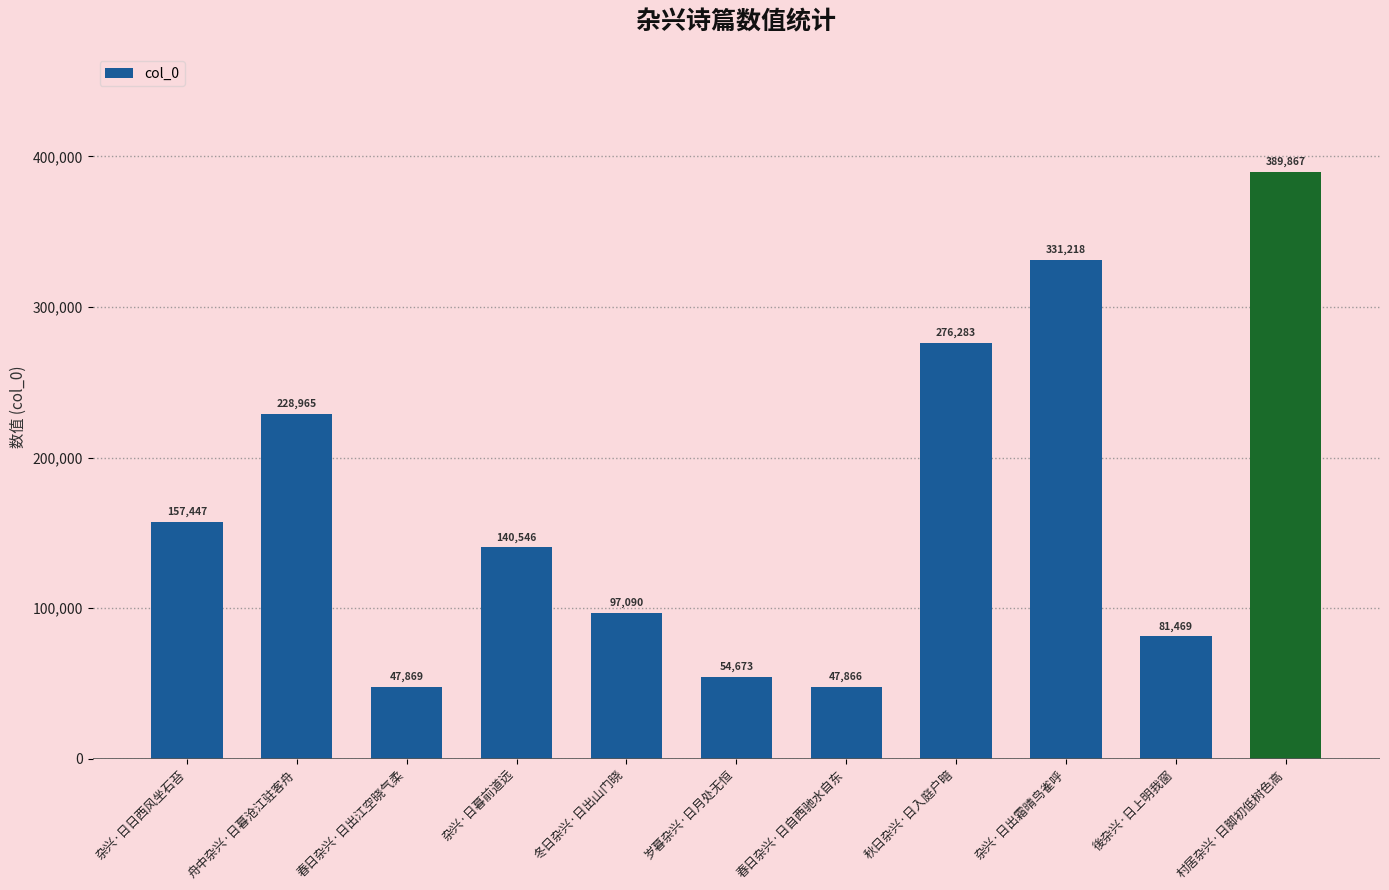

The value at 杂兴·日出霜晴鸟雀呼 is 177248. True or false?

False